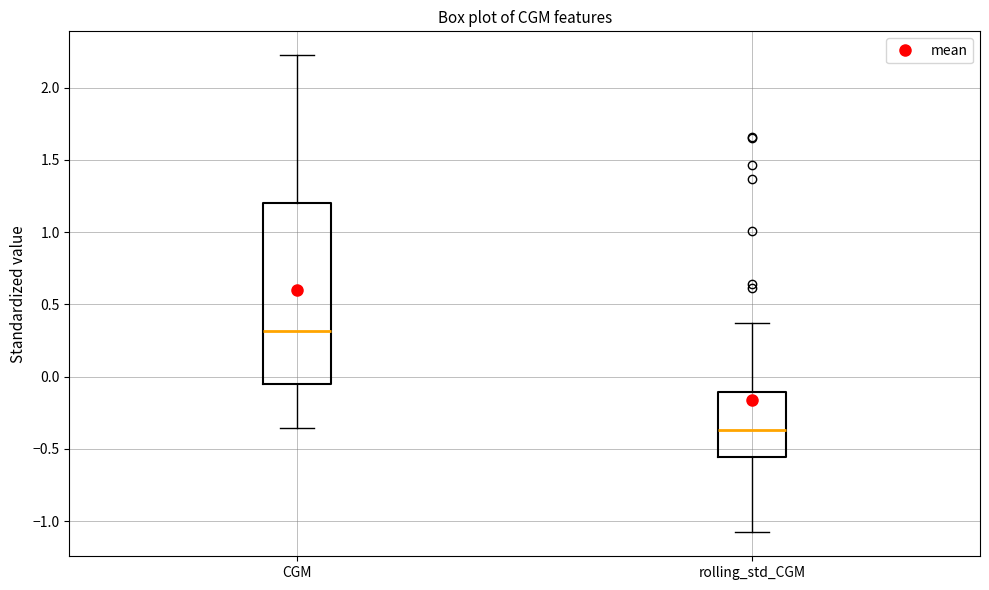

Reading left to right, read every box against the y-axis: the position of its median line, the range the box covers, and the ends of its whiskers. The values are not printed on the chart, so give them approximately, as read against the axis.

CGM: median 0.30, box -0.05 to 1.20, whiskers -0.35 to 2.20
rolling_std_CGM: median -0.35, box -0.55 to -0.10, whiskers -1.10 to 0.35